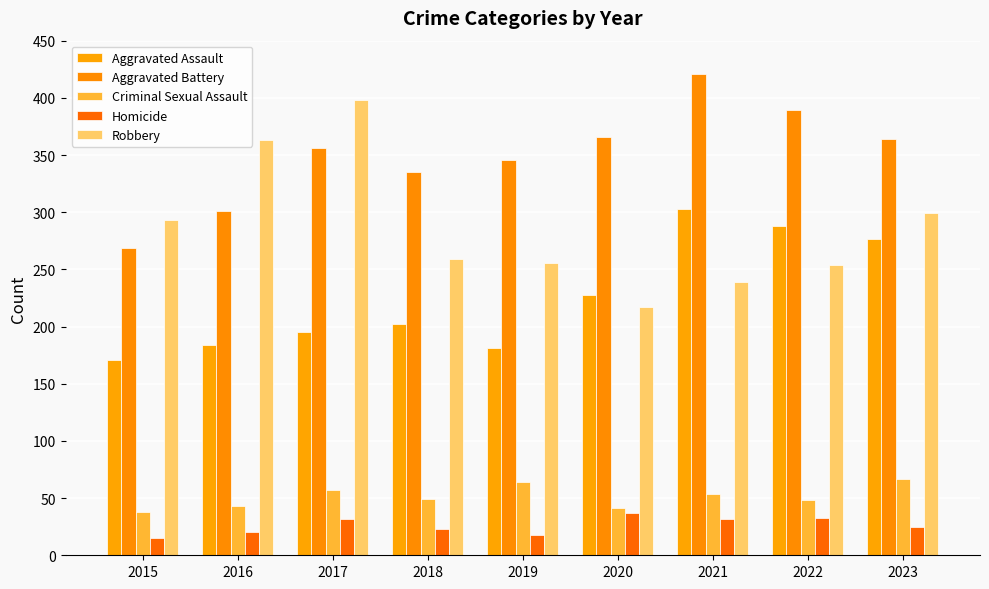

How many bars are there in total?

45